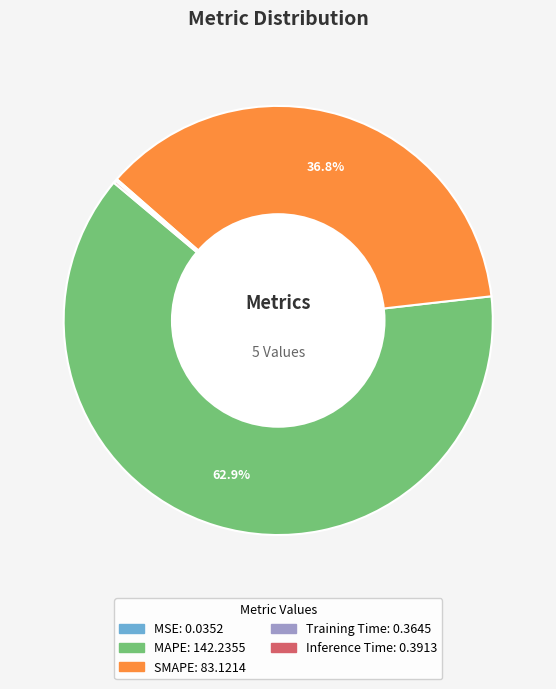

Which slice is the largest?

MAPE